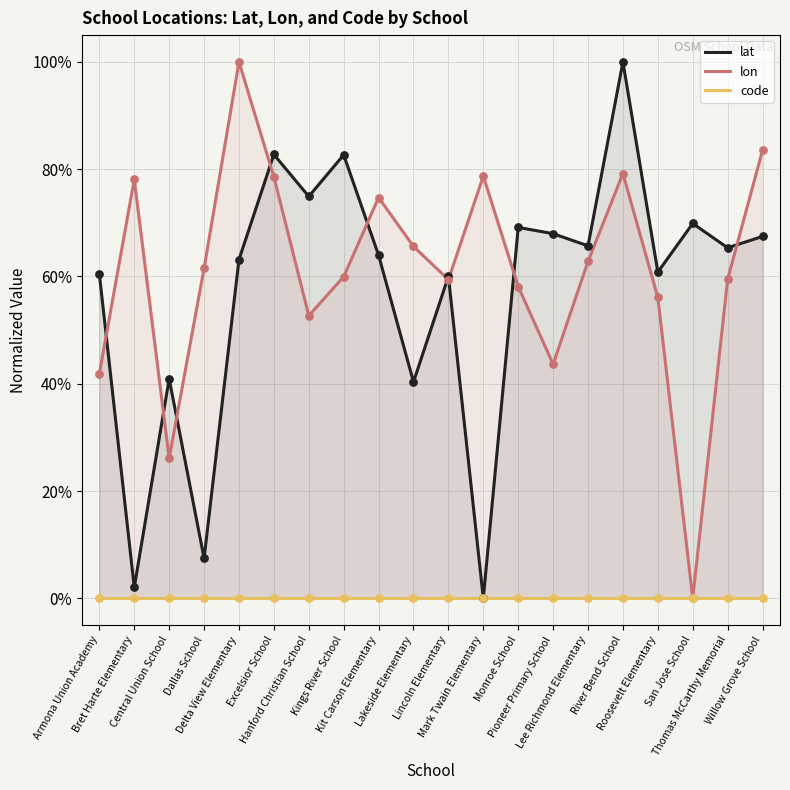

Which series reaches the minimum Y coordinate?

lat